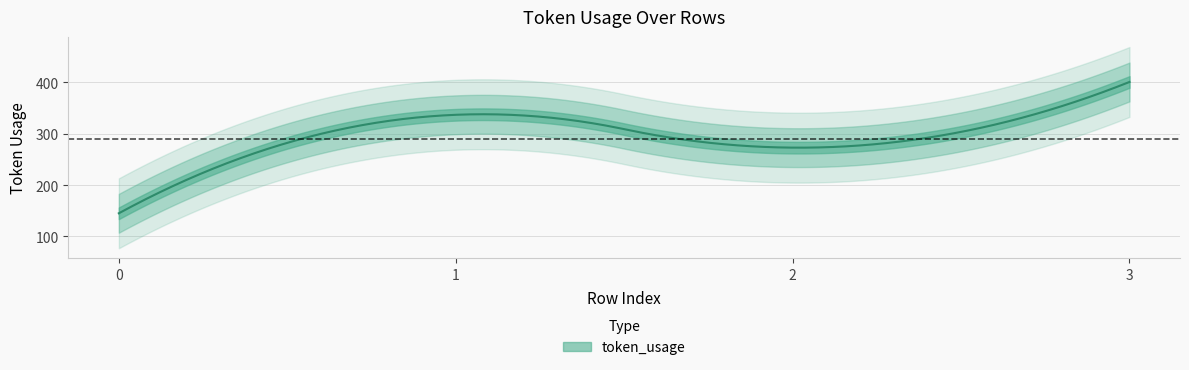

Where is the data nearest to the value 273?

2